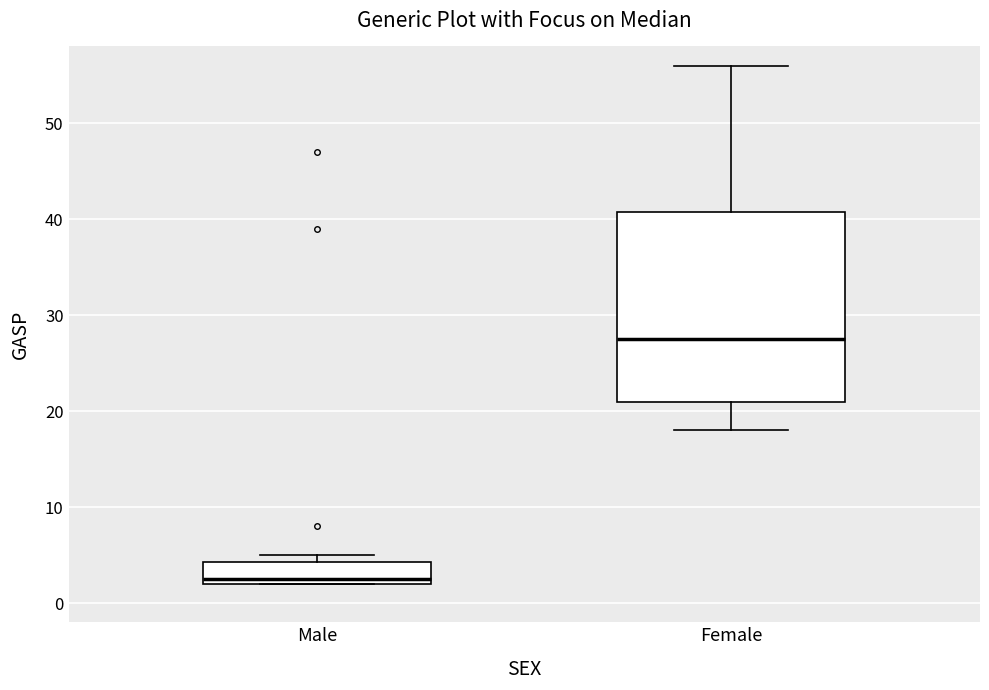

Which box's median line is the lowest?

Male